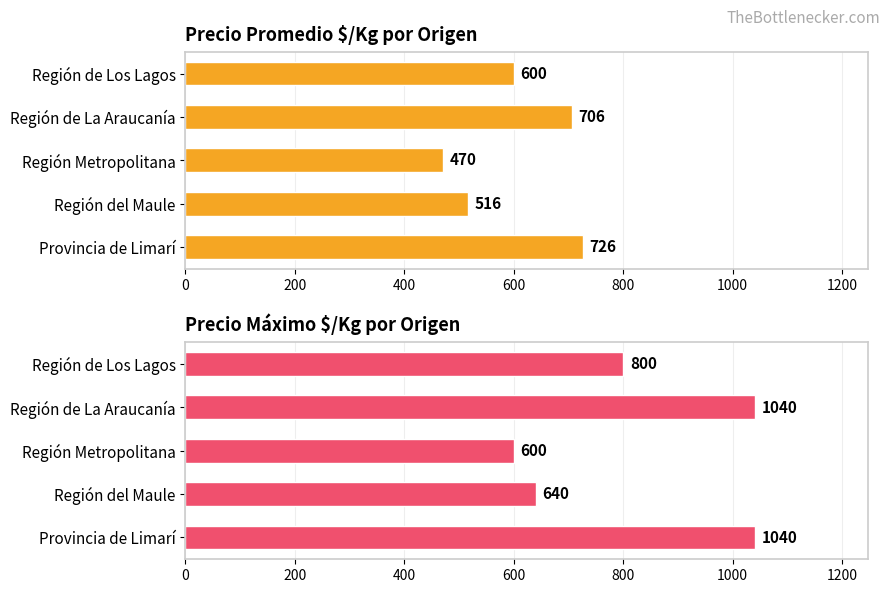

Reading left to right, list all the values displayed in this chart.

Precio promedio $/Kg: 726	516	470	706	600
Precio máximo $/Kg: 1040	640	600	1040	800